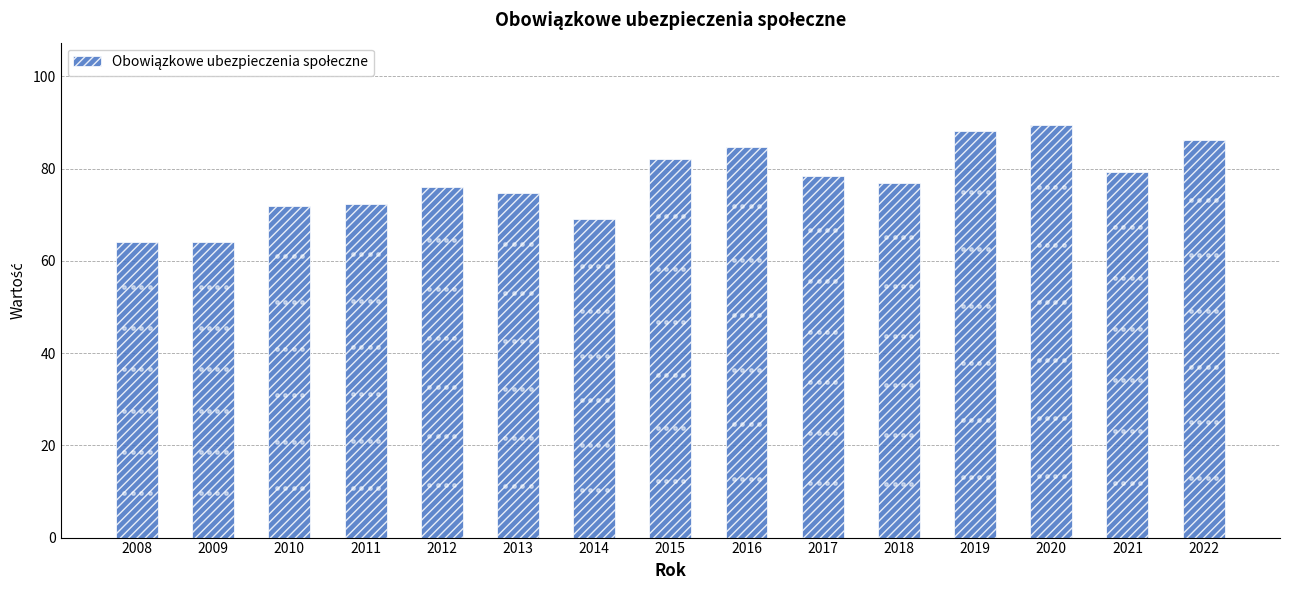

Between 2015 and 2022, which is larger?

2022